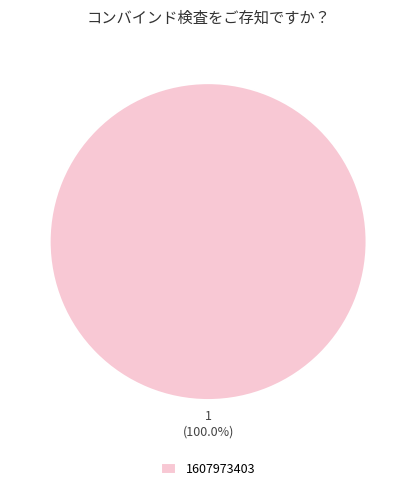

Rank the categories by value from highest to lowest.

1607973403